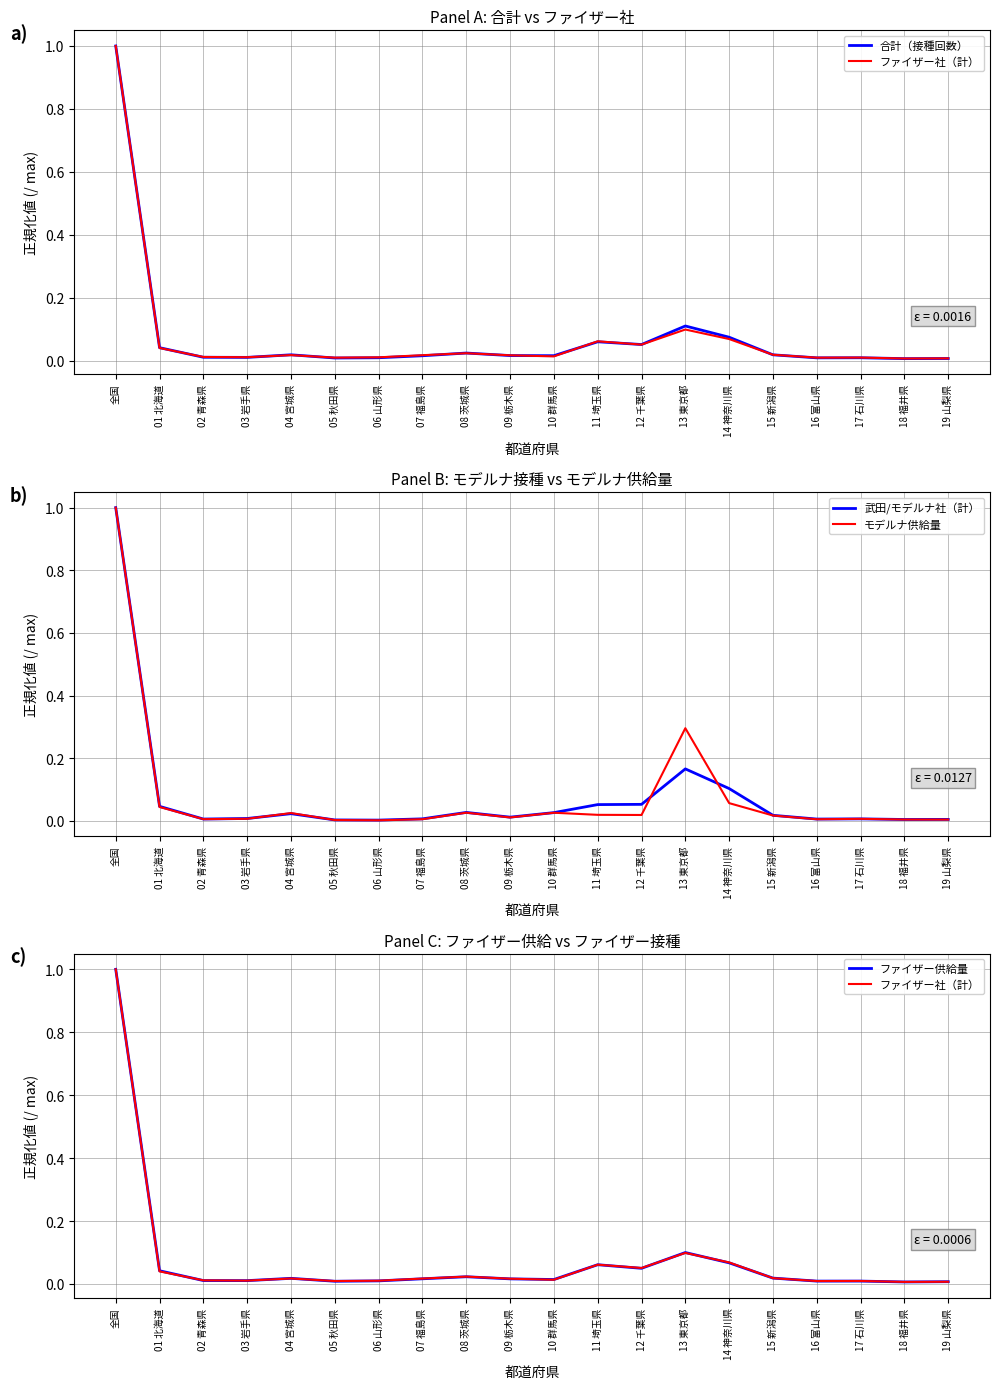

Rank the series at 02 青森県 from highest to lowest value.

ファイザー社（計）, ファイザー供給量, 合計（接種回数）, 武田/モデルナ社（計）, モデルナ供給量